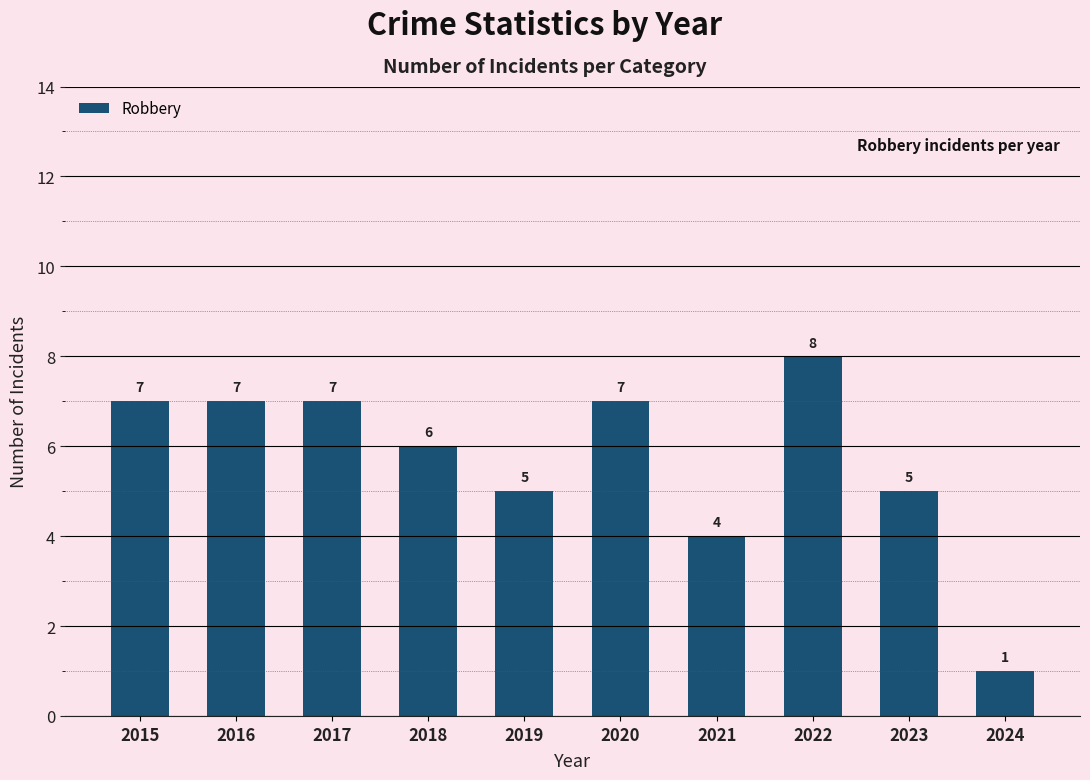

Where is the data nearest to the value 4?

2021